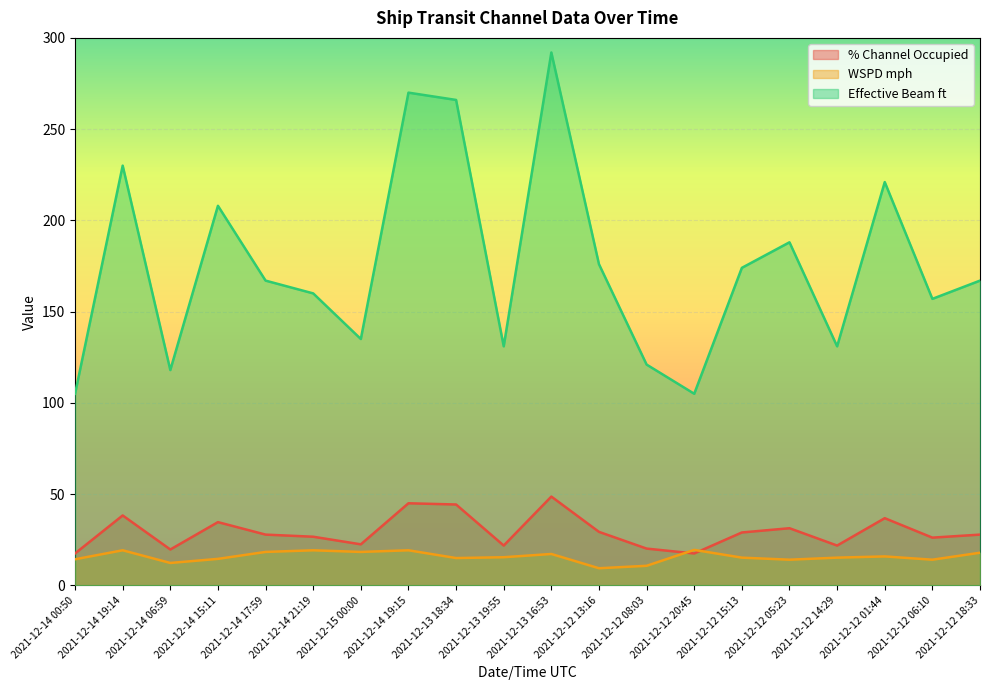

What is the minimum value shown in the chart?

9.4